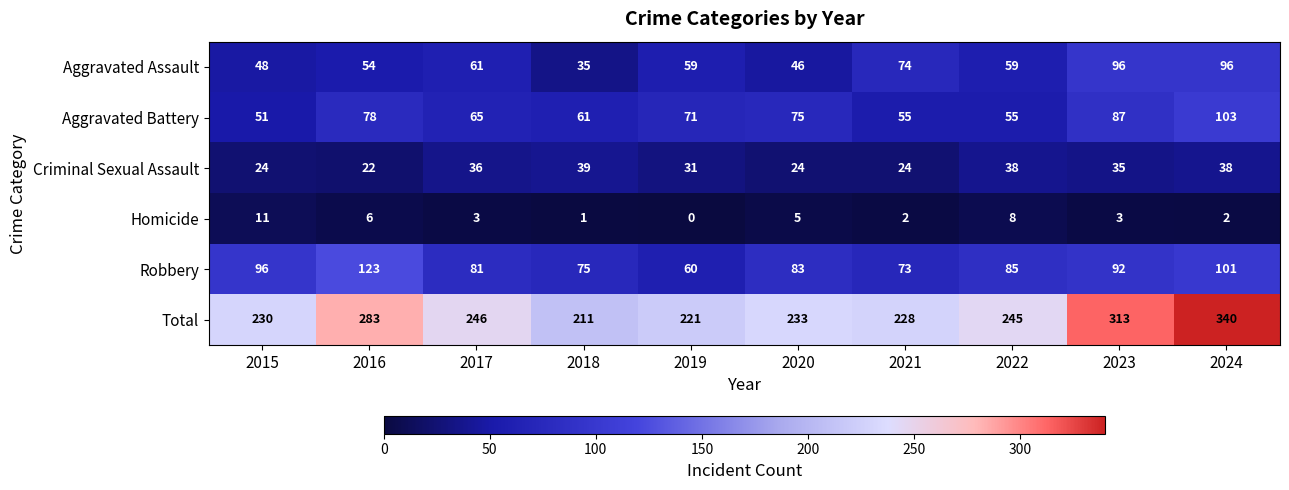

What is the spread (max minus min) of values at 2023?

310